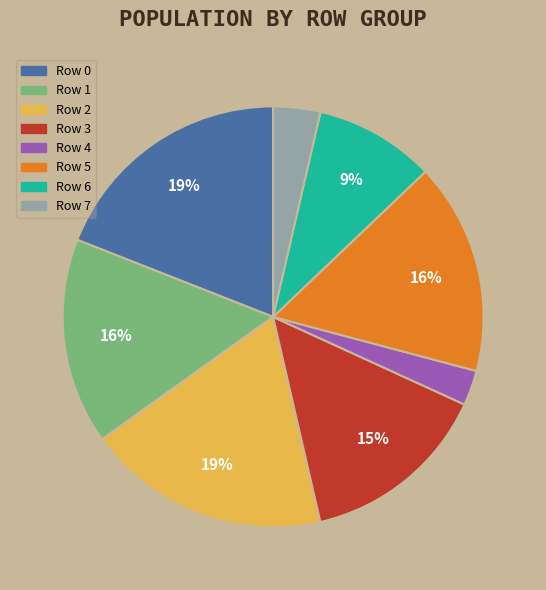

How many segments does this pie chart have?

8